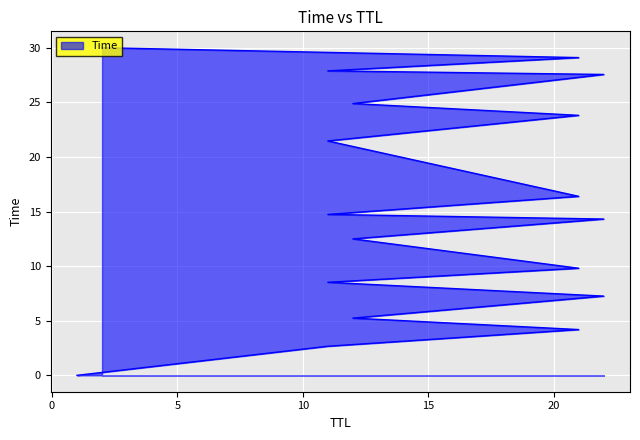

Reading right to left, list all the values displayed in this chart.

2=30.0	21=29.1	11=27.9	22=27.6	12=24.9	21=23.8	11=21.5	21=16.4	11=14.7	22=14.3	12=12.5	21=9.8	11=8.5	22=7.3	12=5.2	21=4.2	11=2.7	1=0.0